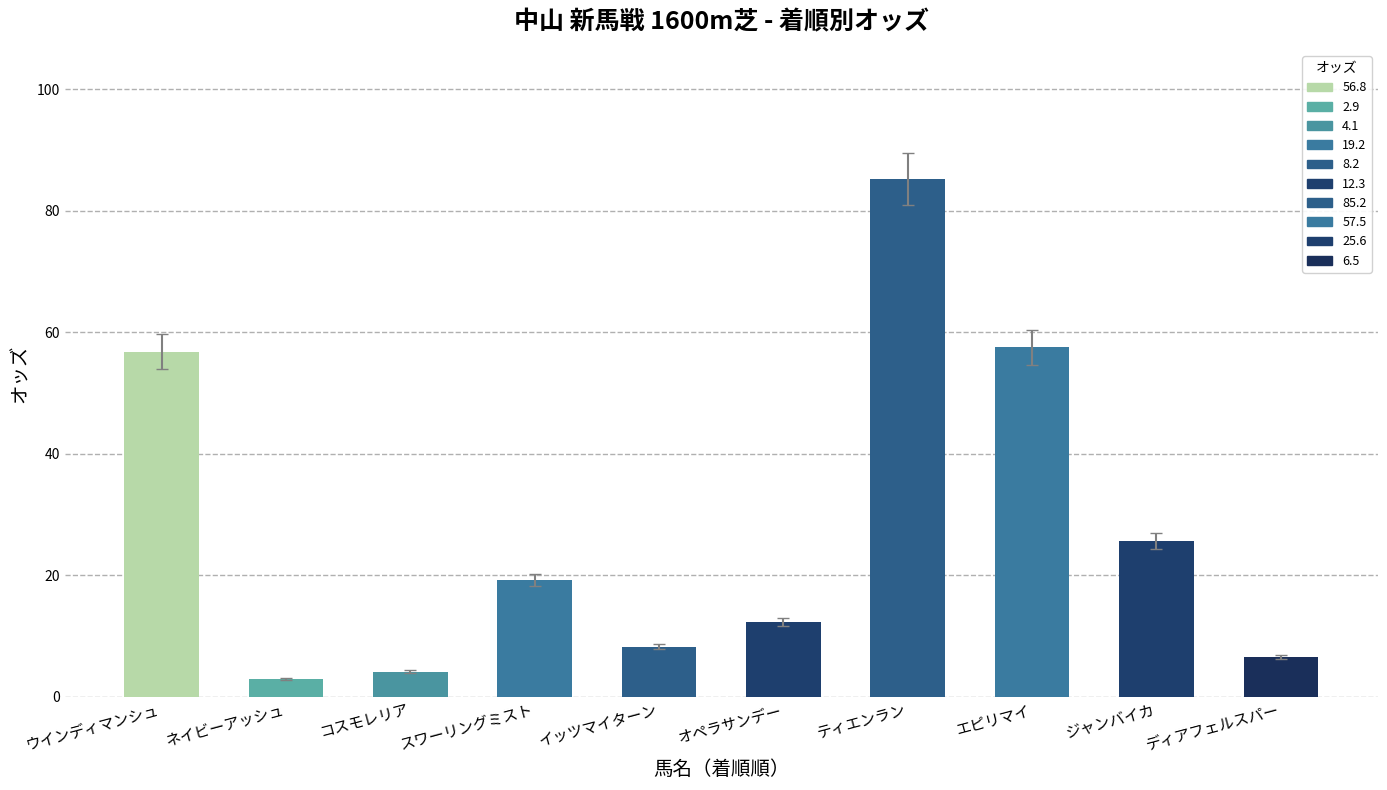

What is the label of the 6th bar from the right?

イッツマイターン